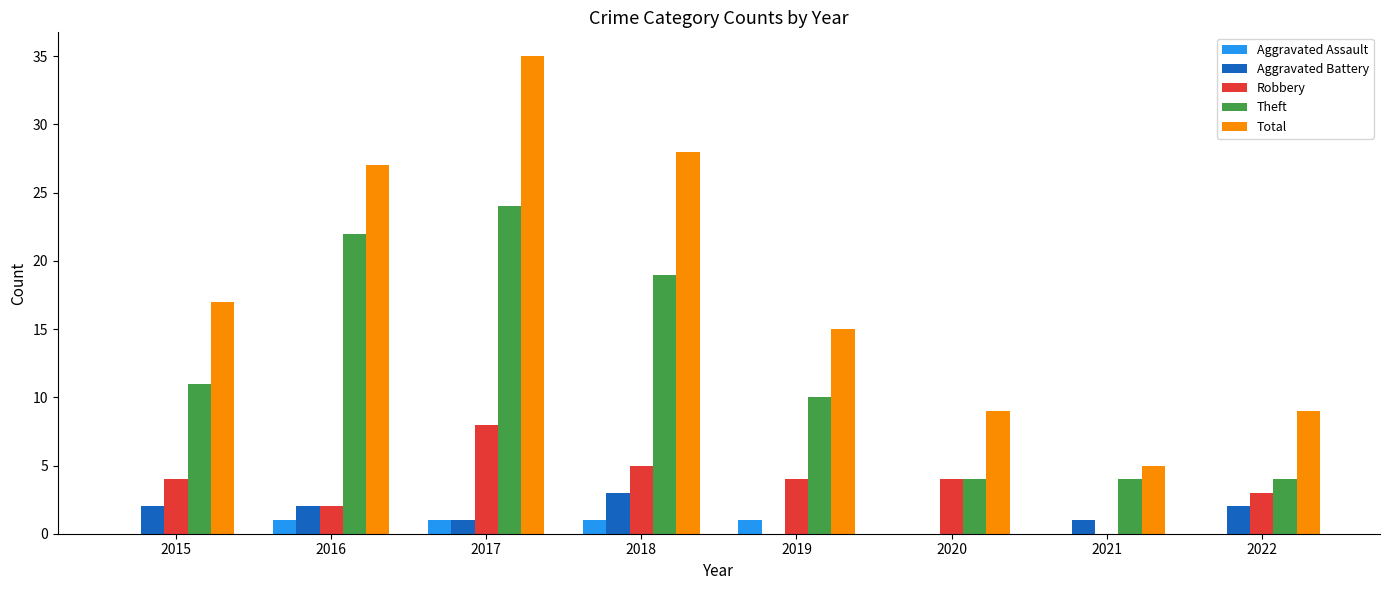

Which series has the largest total across all categories?

Total